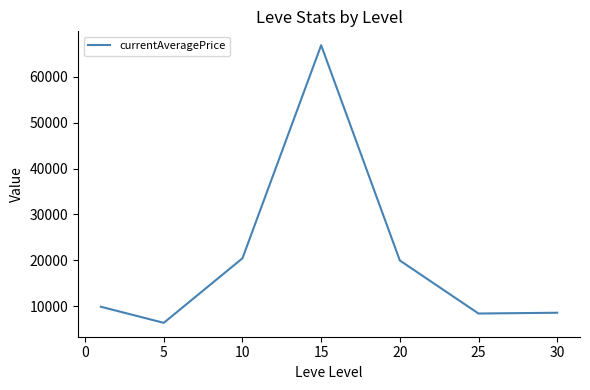

Does the chart display data point markers on the line(s)?

No